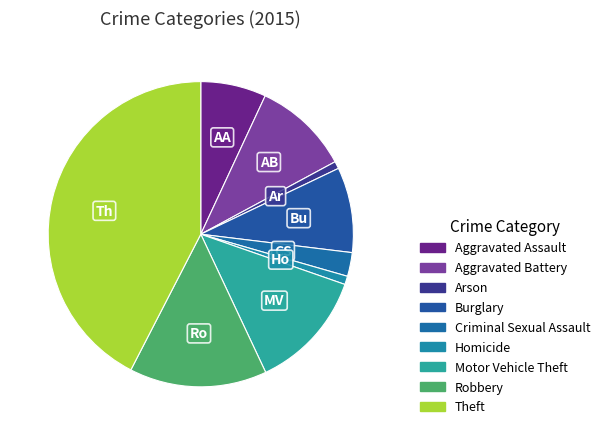

Does any single category account for the majority?

No